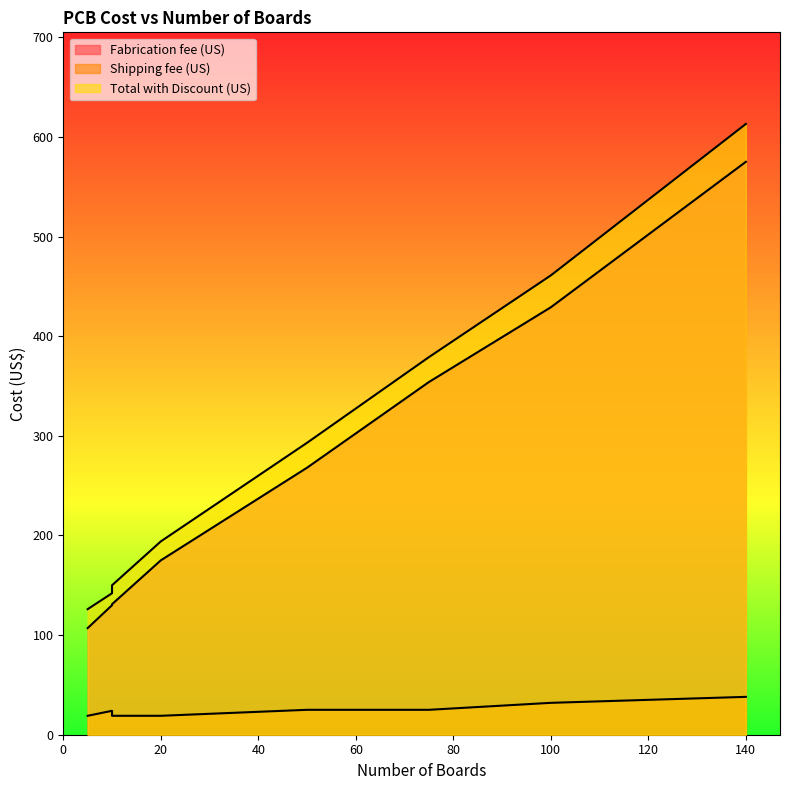

How many series are shown in this chart?

3